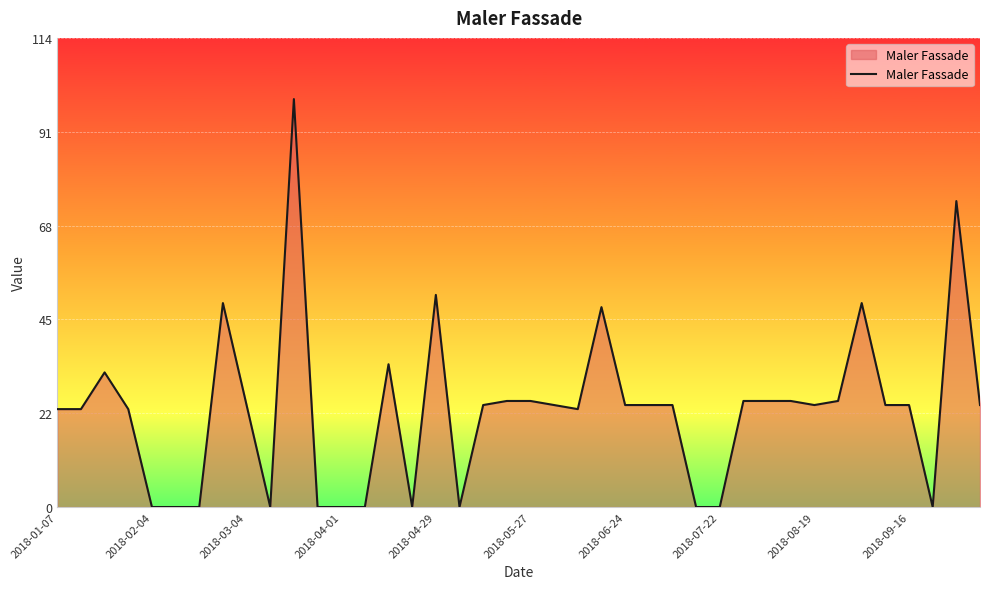

What is the difference between the maximum and minimum values?

100